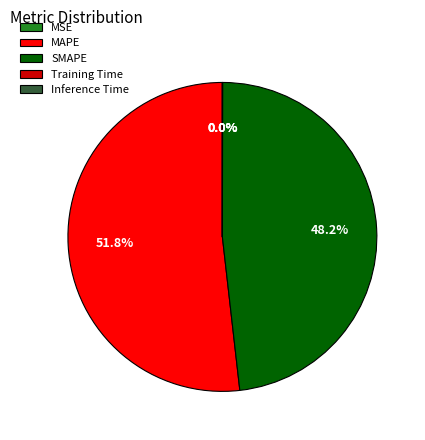

Which slice is the largest?

MAPE